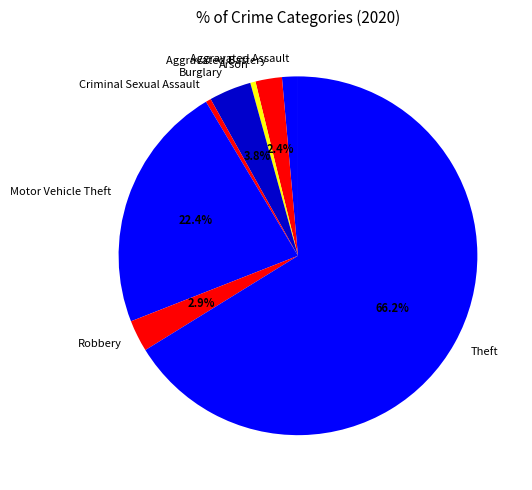

Which slice is the largest?

Theft